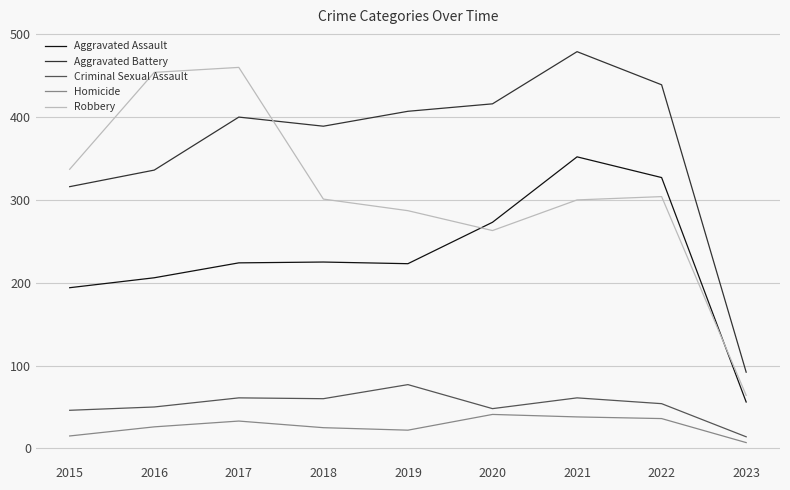

True or false: Aggravated Battery and Aggravated Assault cross at least once.

False